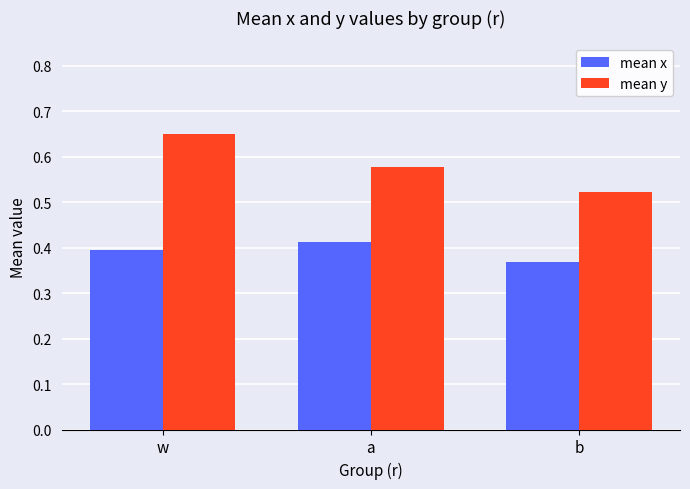

What is the difference between the highest and lowest values at b?

0.2